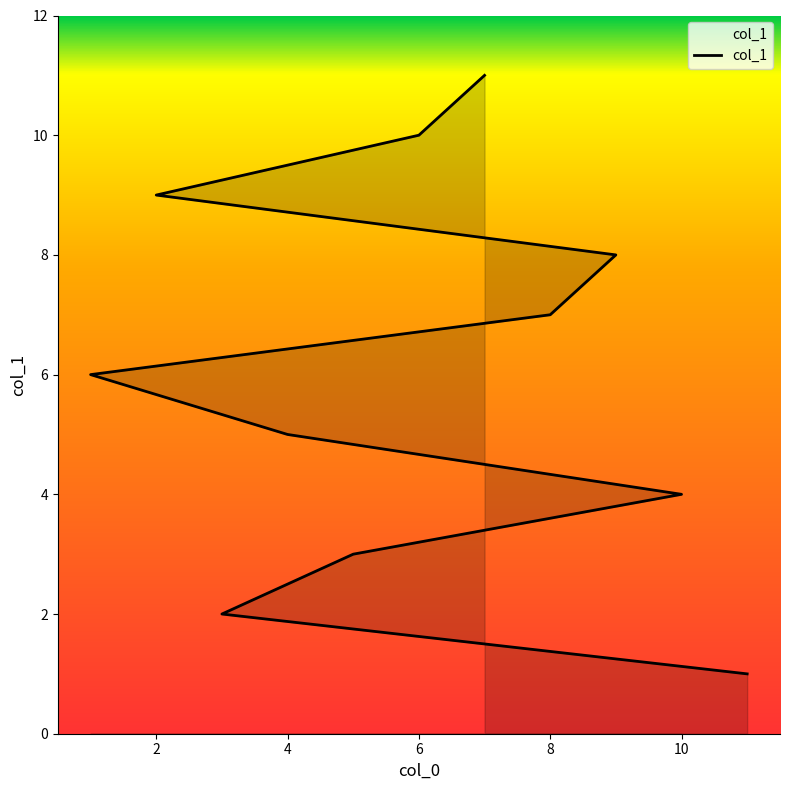

Does the chart display data point markers on the line(s)?

No